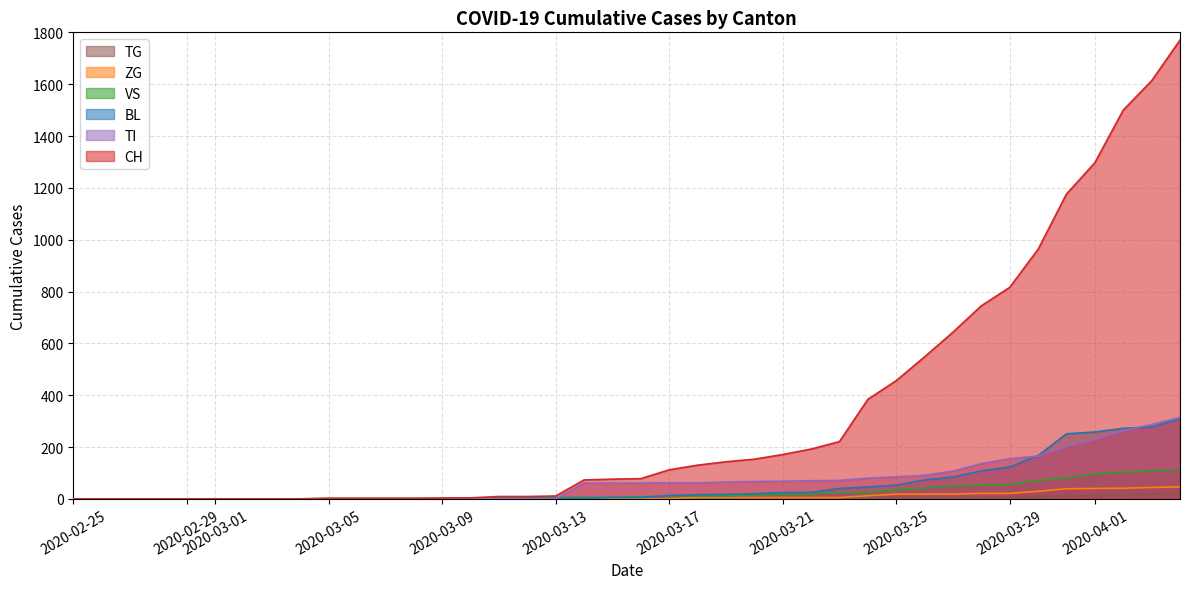

How many values in ZG are above zero?

19